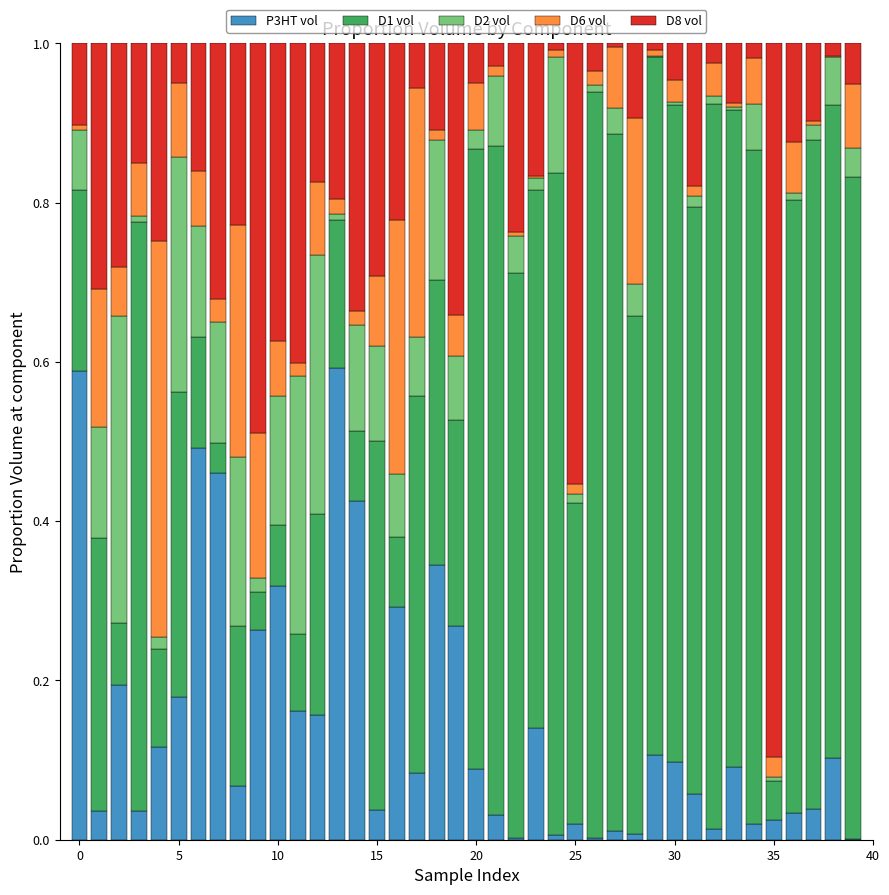

What are all the series names shown in the legend?

P3HT vol, D1 vol, D2 vol, D6 vol, D8 vol